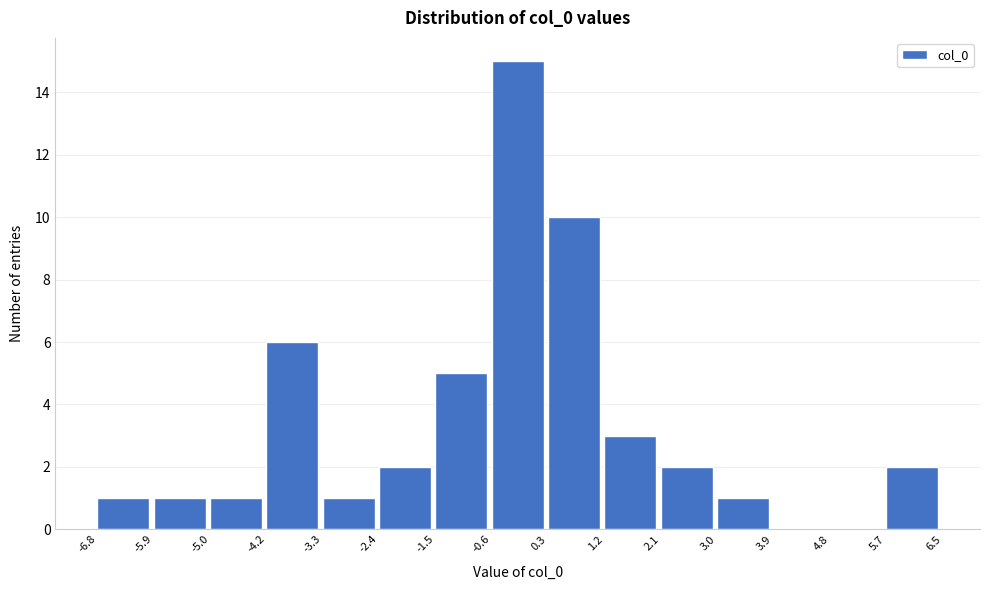

Reading left to right, transcribe this chart: for each bar, give the range it covers on the x-axis and its height. The values are not printed on the chart, so give them approximately, as read against the axis.

-6.8 to -5.9: 1
-5.9 to -5.0: 1
-5.0 to -4.2: 1
-4.2 to -3.3: 6
-3.3 to -2.4: 1
-2.4 to -1.5: 2
-1.5 to -0.6: 5
-0.6 to 0.3: 15
0.3 to 1.2: 10
1.2 to 2.1: 3
2.1 to 3.0: 2
3.0 to 3.9: 1
3.9 to 4.8: 0
4.8 to 5.7: 0
5.7 to 6.5: 2